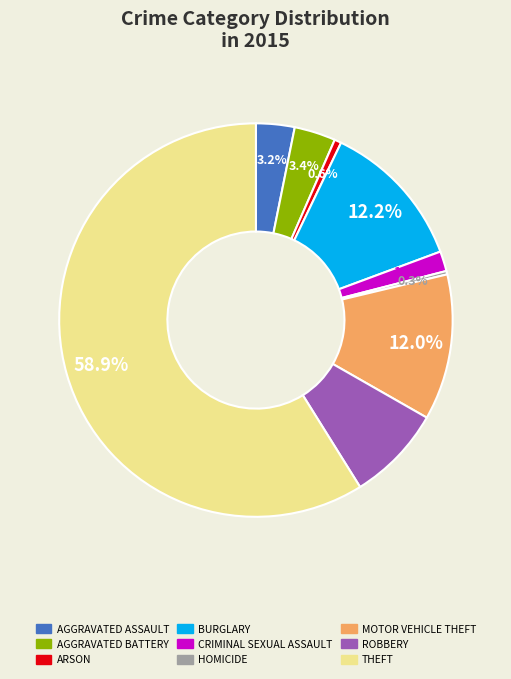

Is there any slice that represents more than half of the pie?

Yes